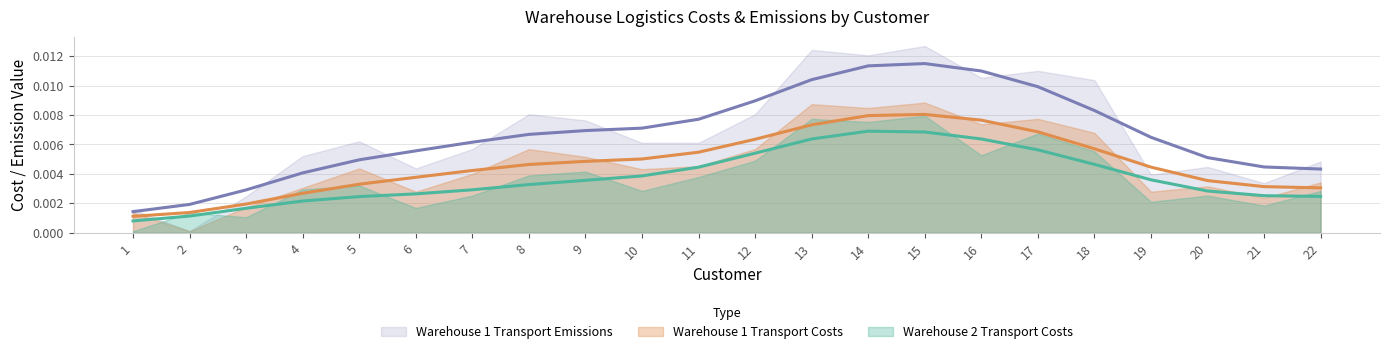

Is it true that Warehouse 1 Transport Costs equals 0.0 at 3?

False